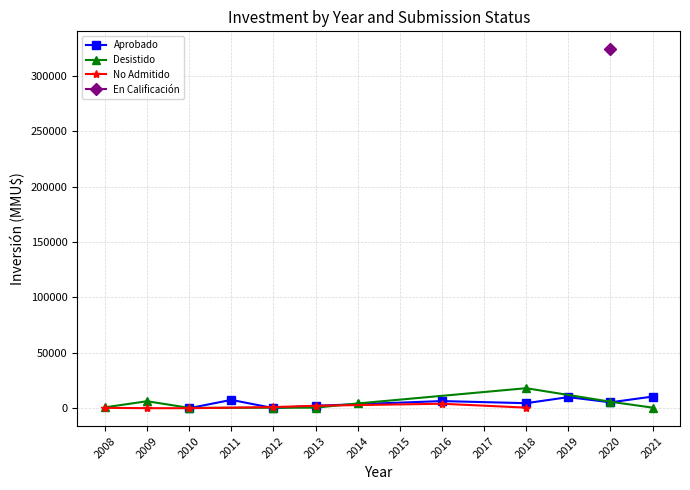

Which series has the largest total across all categories?

En Calificación